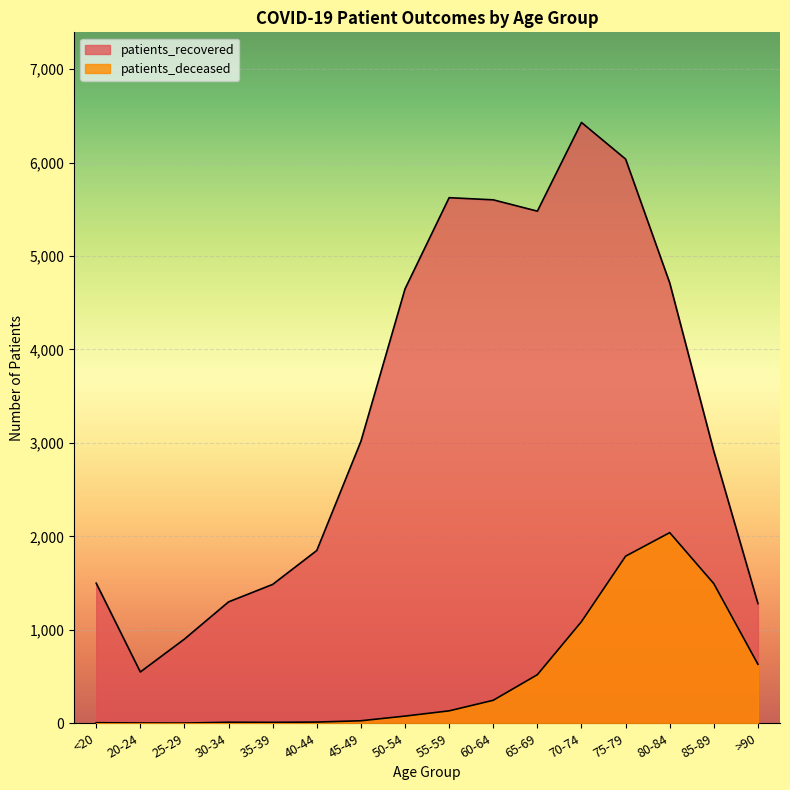

Where is patients_recovered nearest to the value 3489?

45-49